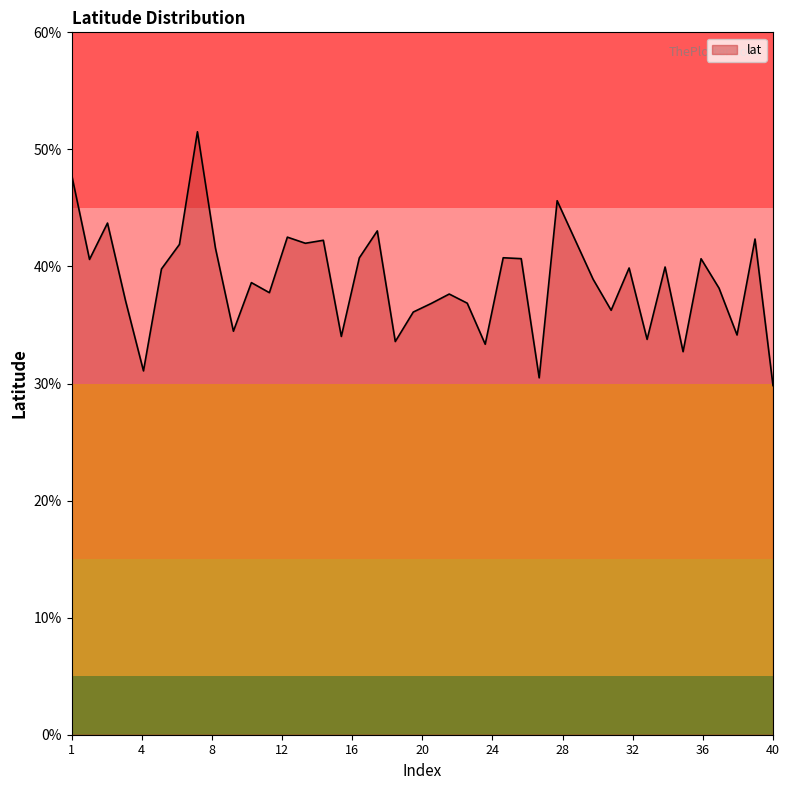

What is the maximum value shown in the chart?

51.5